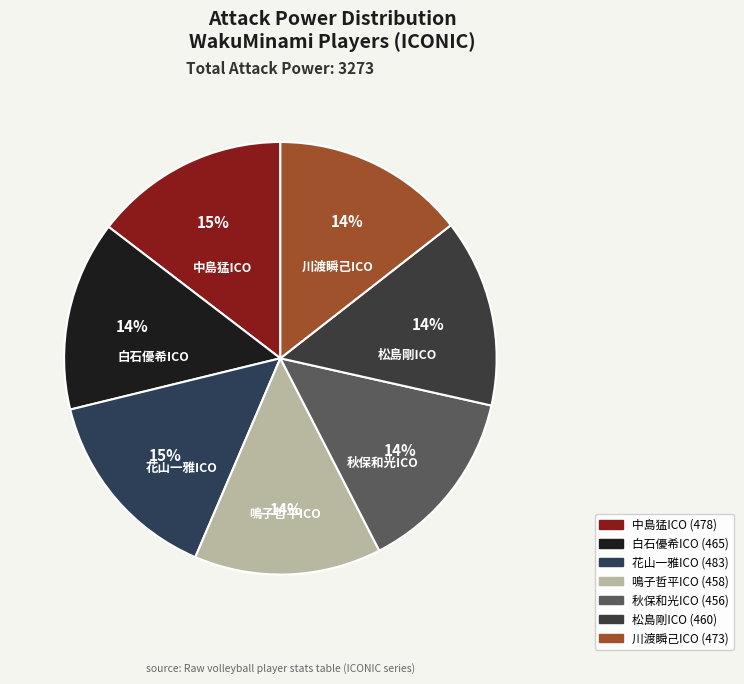

What is the ratio of the value at 川渡瞬己ICO to the value at 白石優希ICO?

1.0